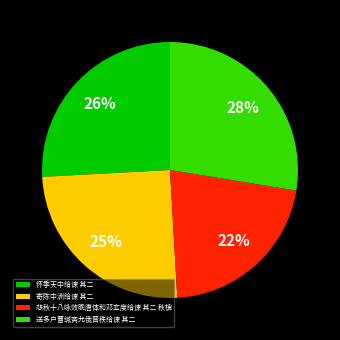

Does 怀季天中给谏 其二 account for over 50% of the chart?

No